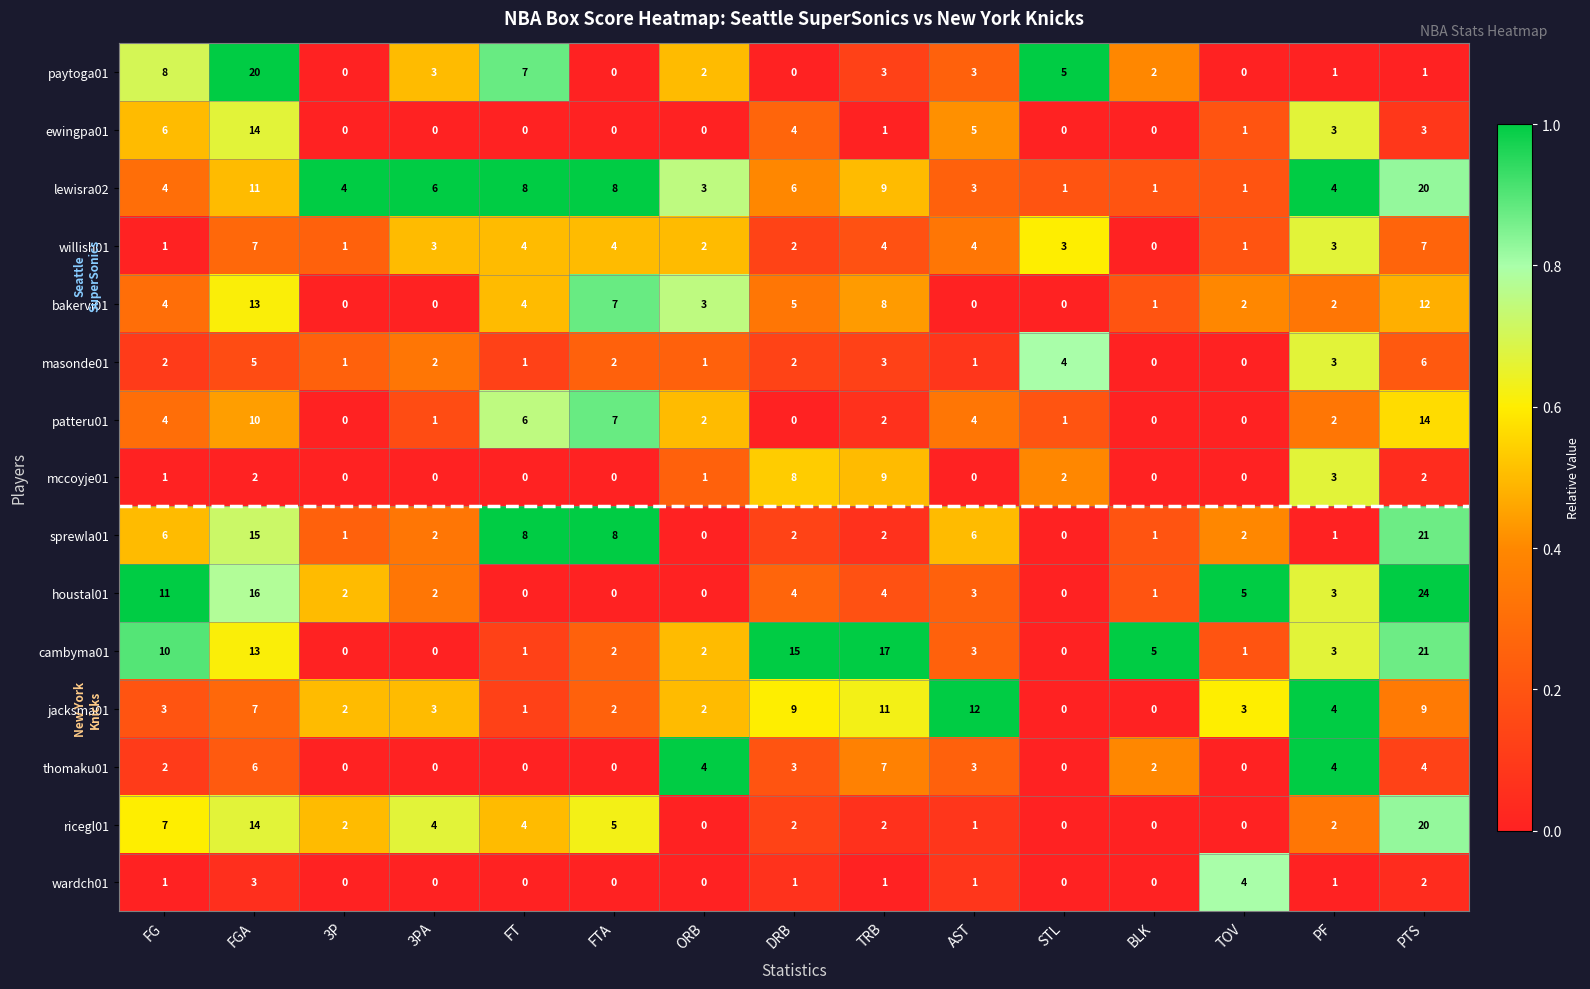

What is the difference between the maximum and minimum values in the sprewla01 series?

21